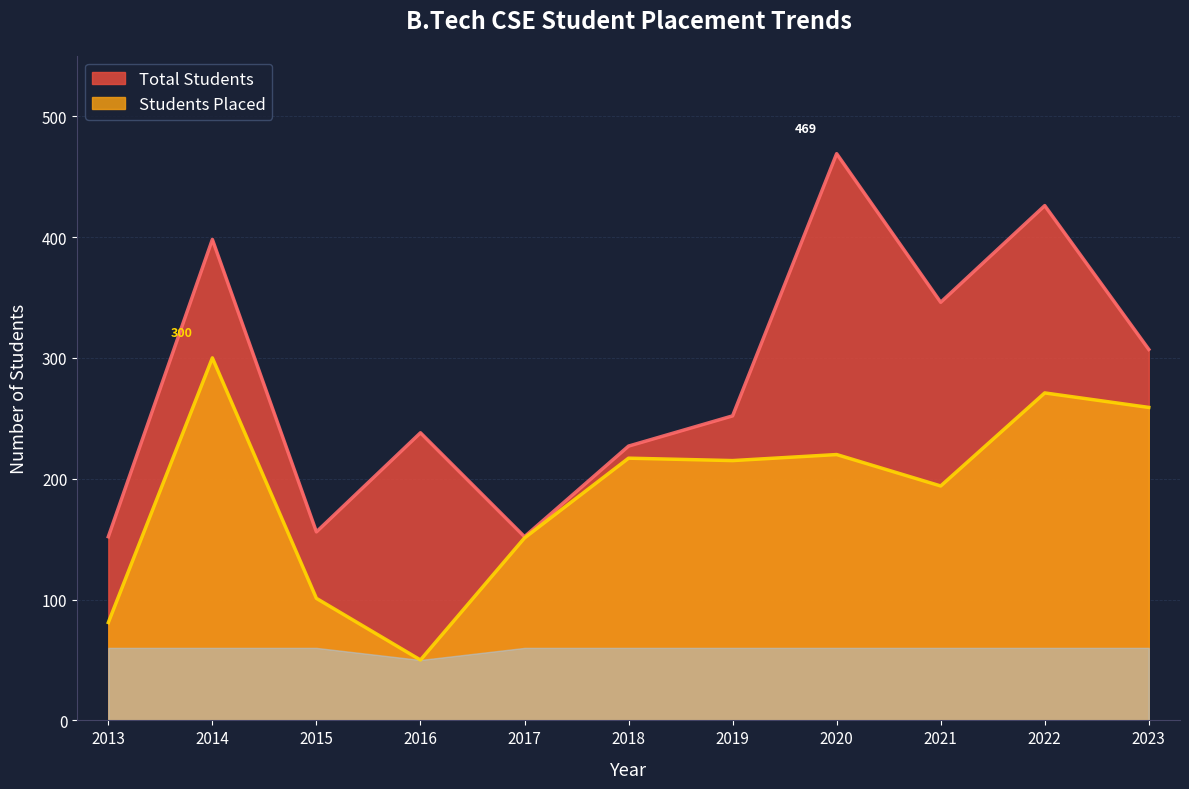

Reading left to right, transcribe all the data shown in this chart.

Total Students: 152	398	156	238	152	227	252	469	346	426	307
Students Placed: 81	300	101	50	151	217	215	220	194	271	259